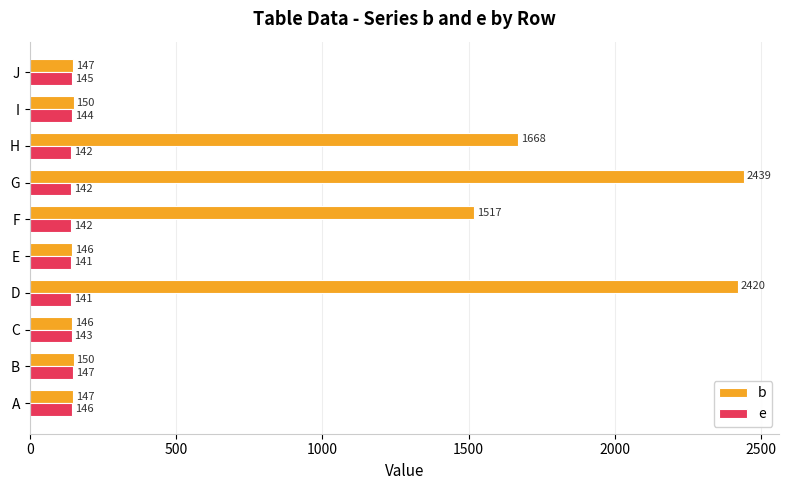

Which series has the widest spread of values?

b